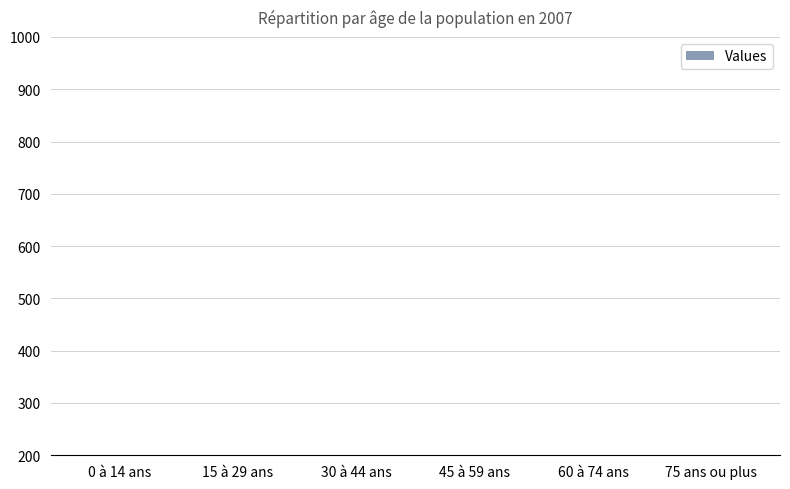

Rank the categories by value from highest to lowest.

0 à 14 ans, 75 ans ou plus, 45 à 59 ans, 30 à 44 ans, 15 à 29 ans, 60 à 74 ans